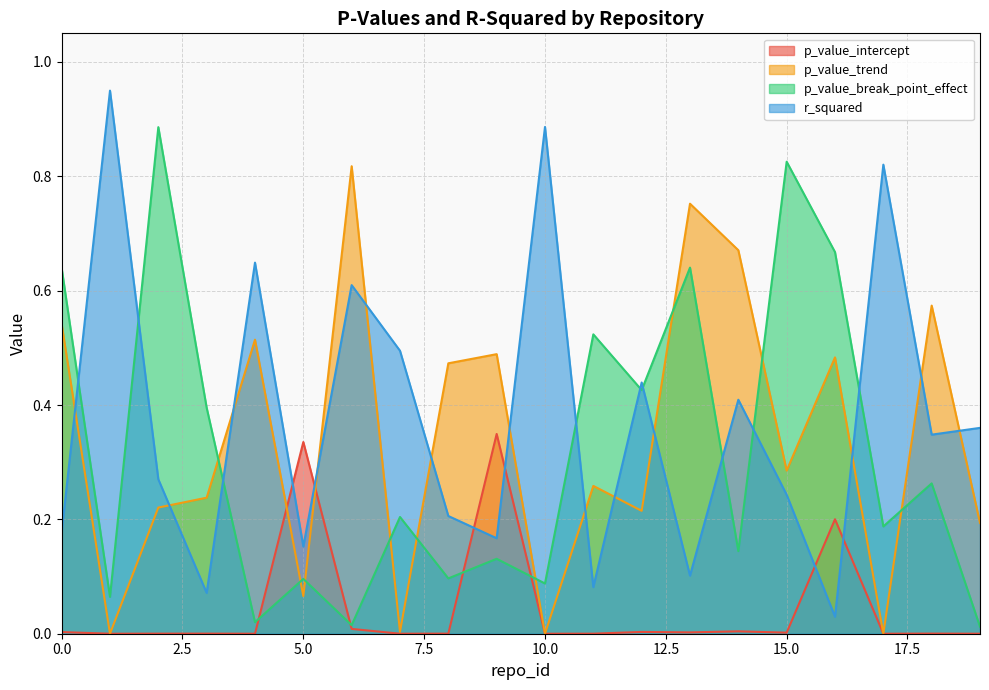

What are all the series names shown in the legend?

p_value_intercept, p_value_trend, p_value_break_point_effect, r_squared